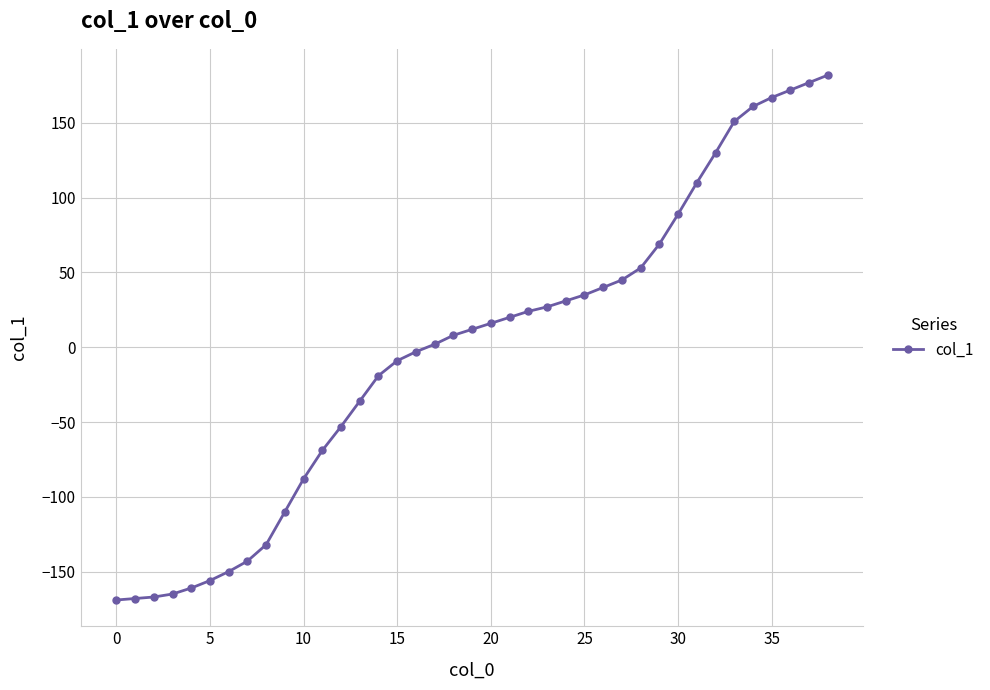

How many negative values are there?

17